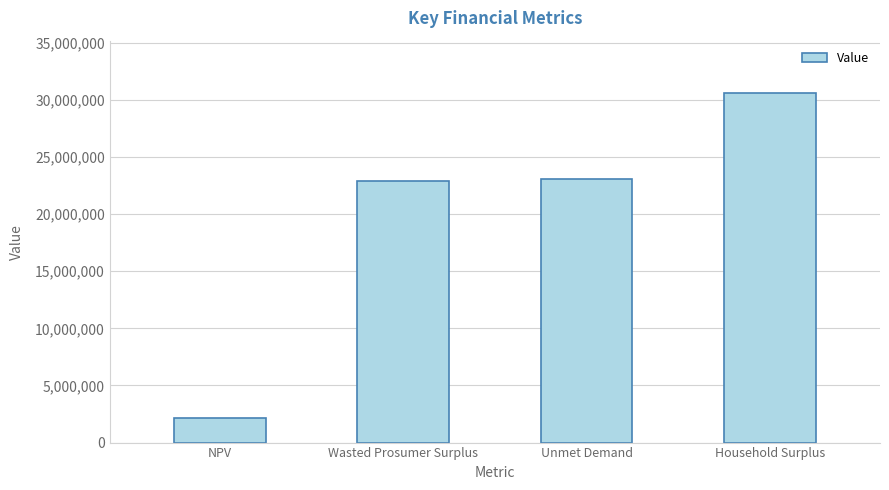

What is the smallest value displayed?

2129556.7